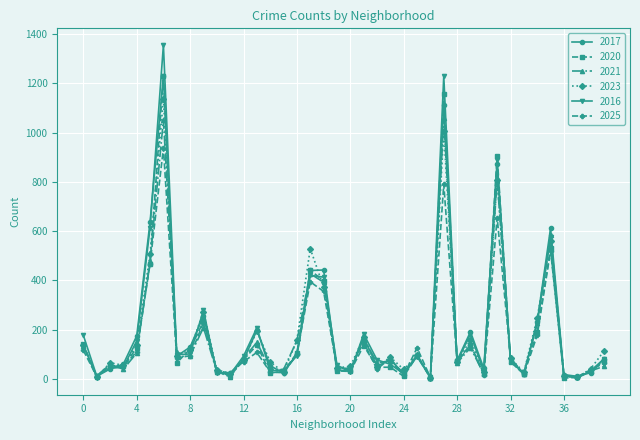

What is the highest value of the 2021 series?

1059